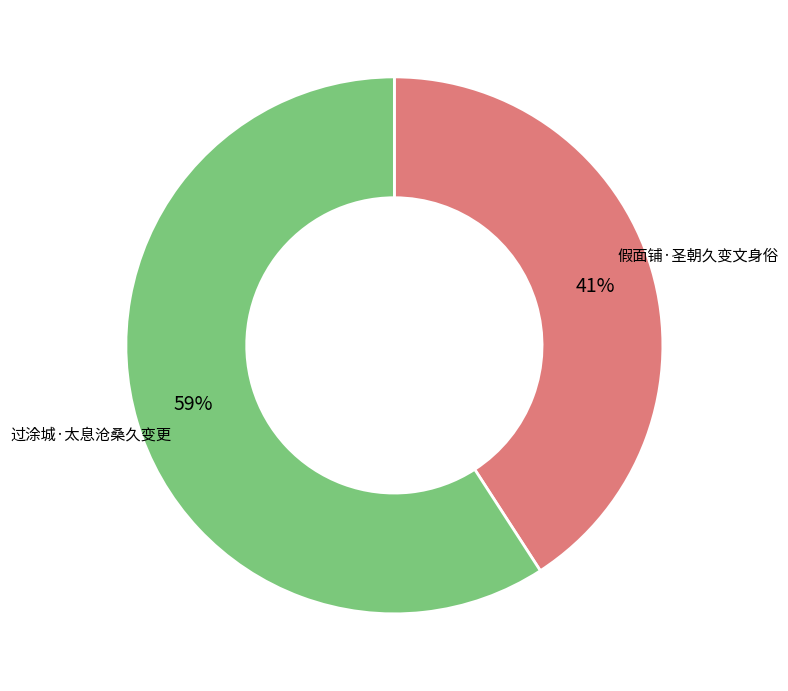

How many segments does this pie chart have?

2